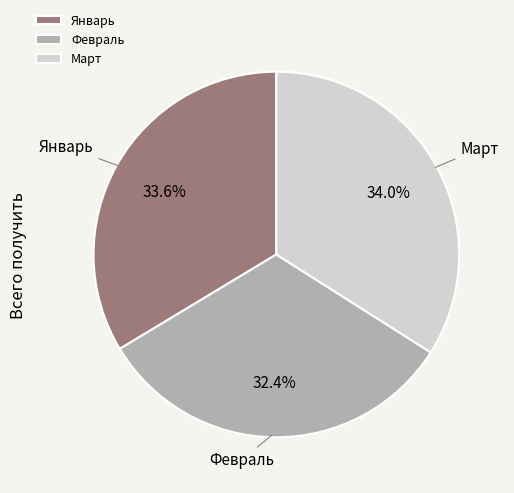

To the nearest percent, what portion does Февраль represent?

32%